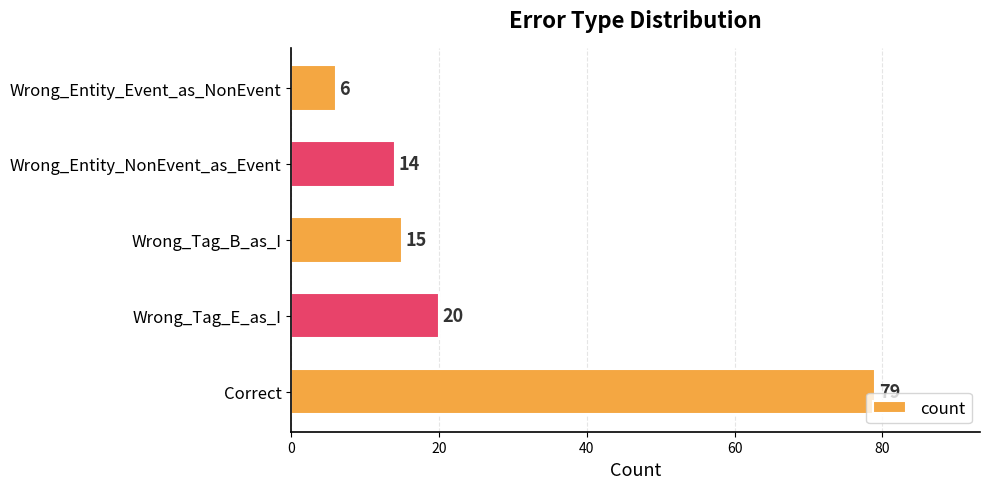

Which has a higher value, Correct or Wrong_Entity_NonEvent_as_Event?

Correct